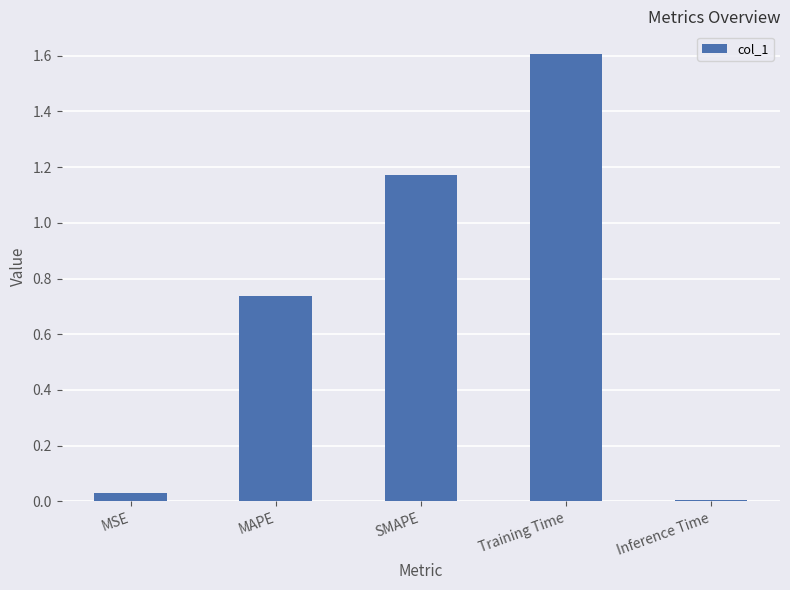

How many categories are shown in the chart?

5